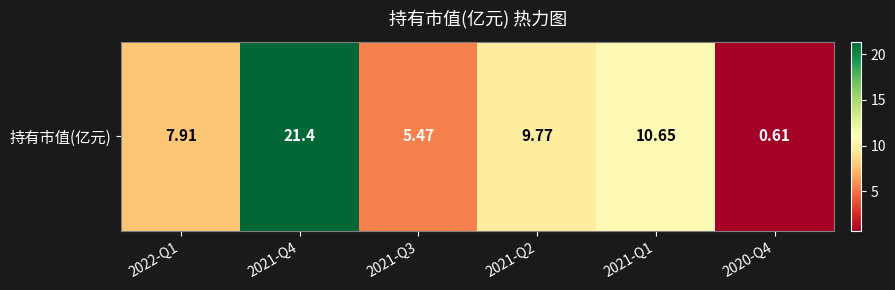

What is the difference between the values at 2022-Q1 and 2021-Q1?

2.7